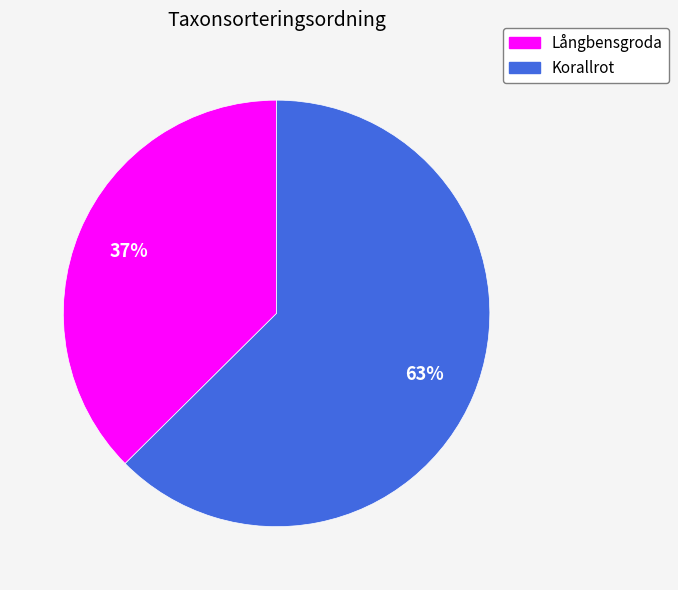

How many slices are in this pie chart?

2